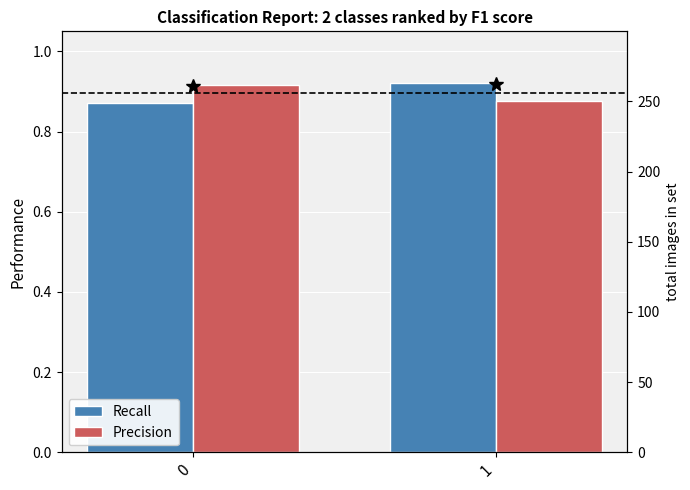

Rank the categories by Precision value from lowest to highest.

1, 0